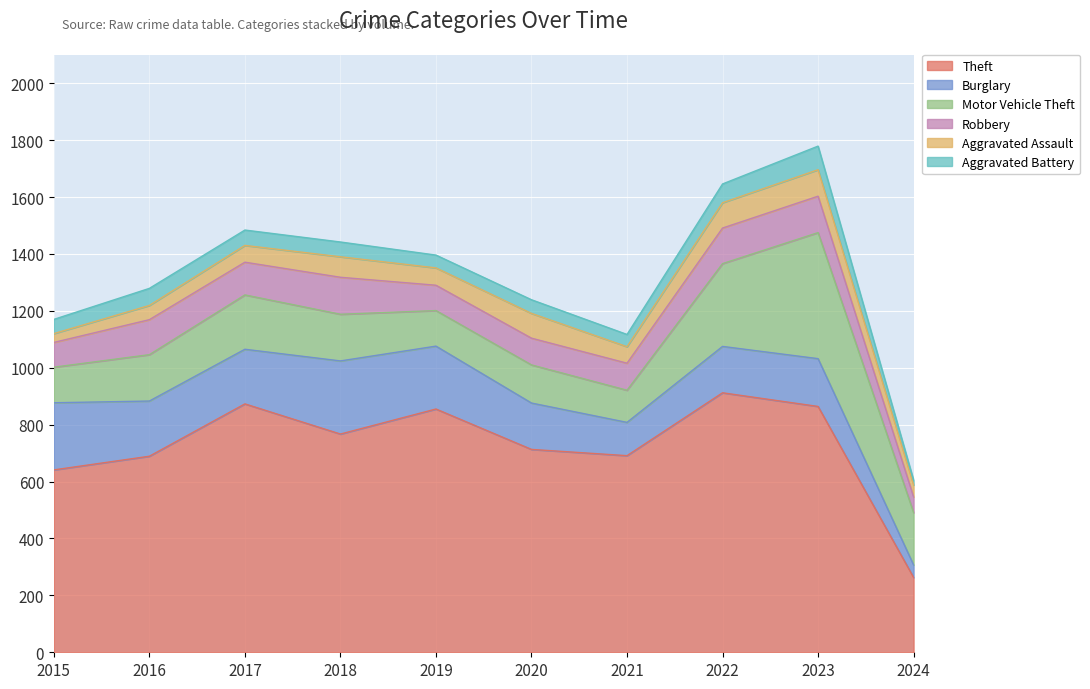

Where is the first local maximum for Motor Vehicle Theft?

2017